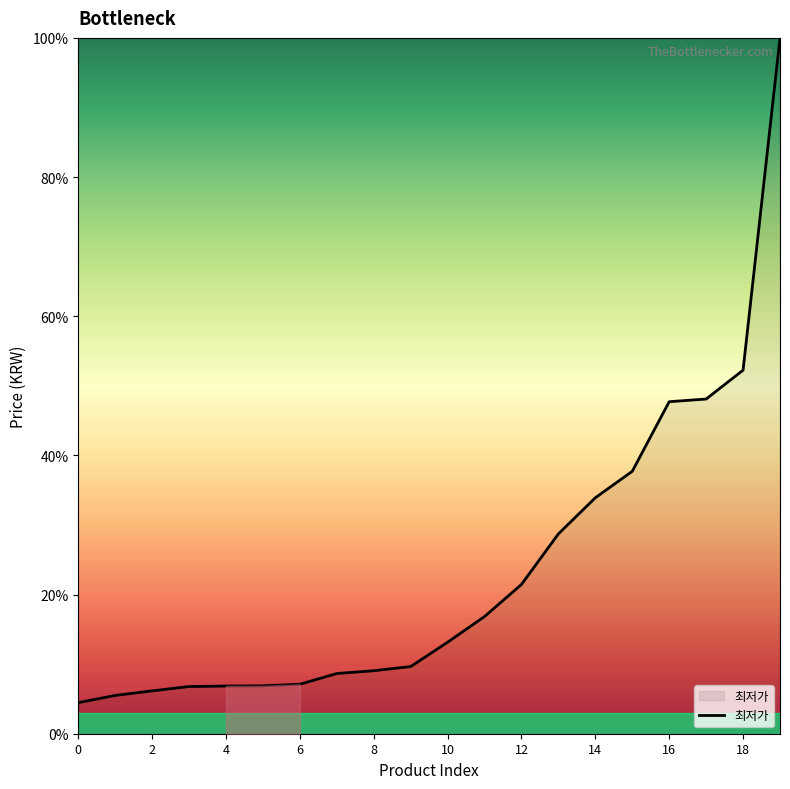

What is the greatest value displayed?

100.0